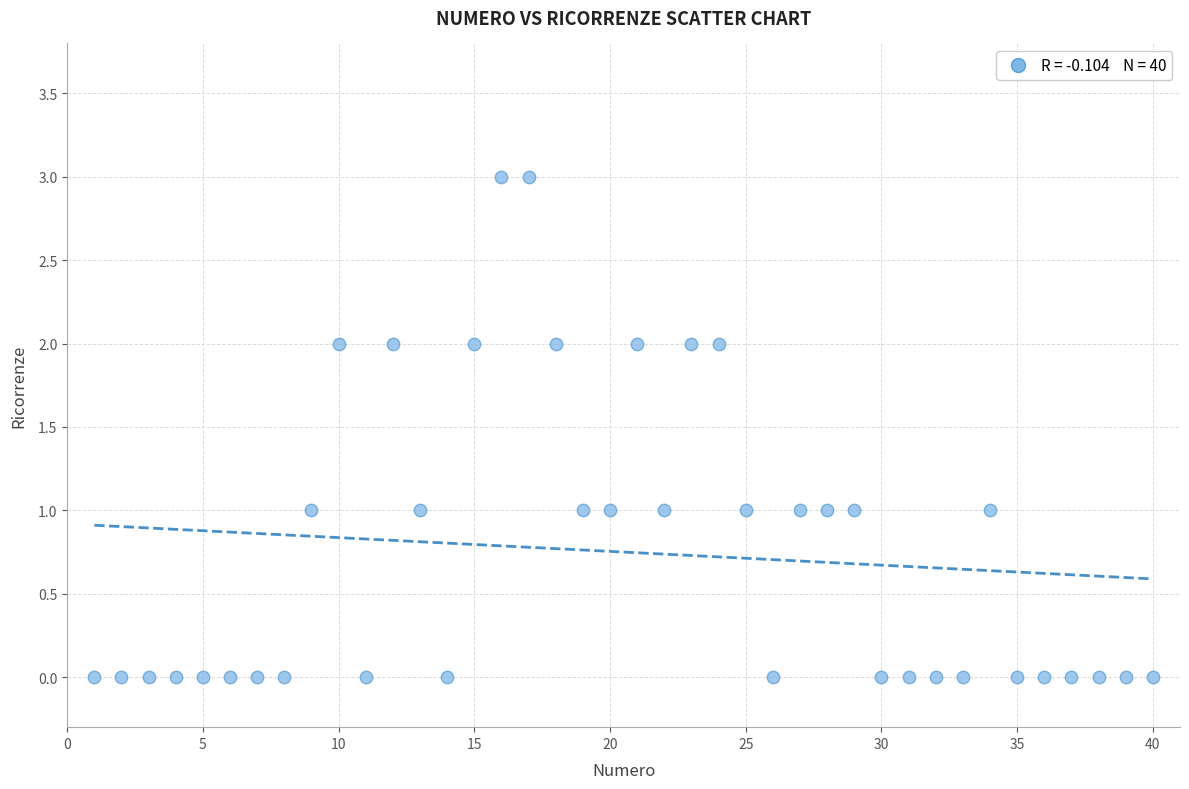

What is the range of Y values (max minus min)?

3